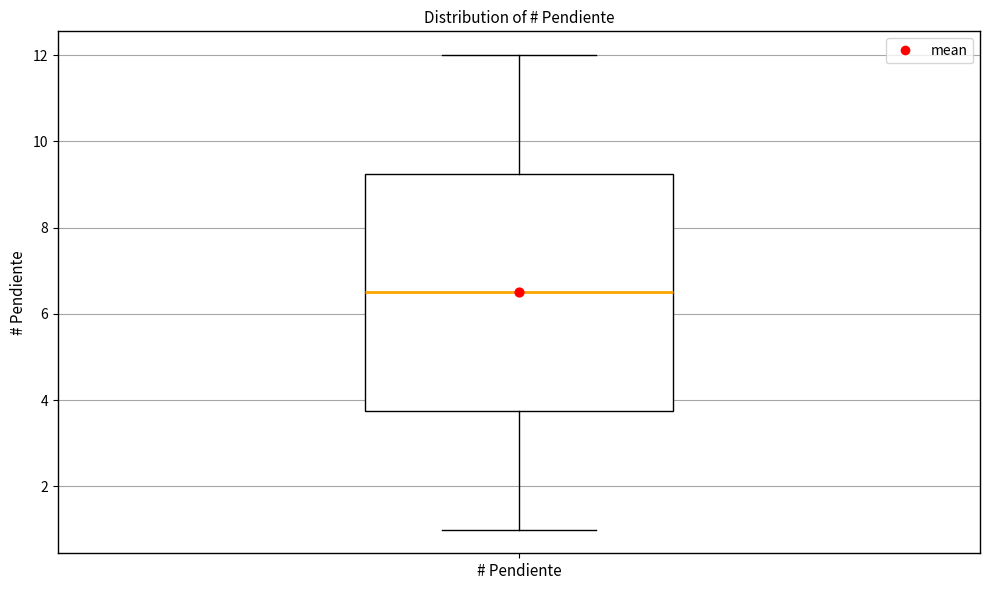

Read this box plot against the y-axis: the position of the median line, the range covered by the box, and the ends of both whiskers. The values are not printed on the chart, so give them approximately, as read against the axis.

median 6.6, box 3.8 to 9.2, whiskers 1.0 to 12.0